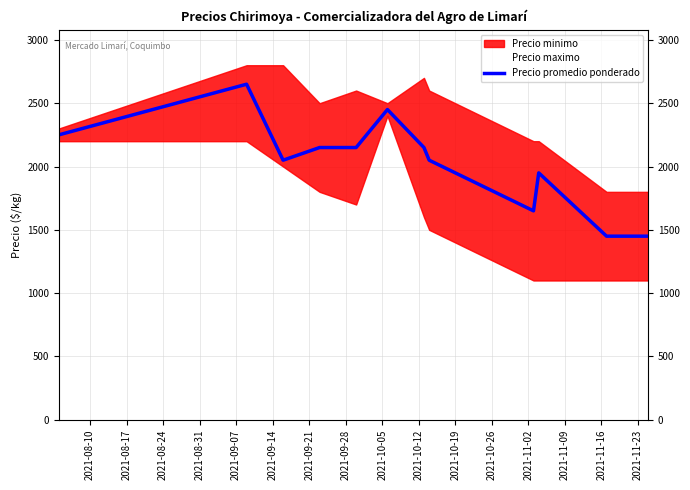

What is the minimum value for Precio promedio ponderado?

1450